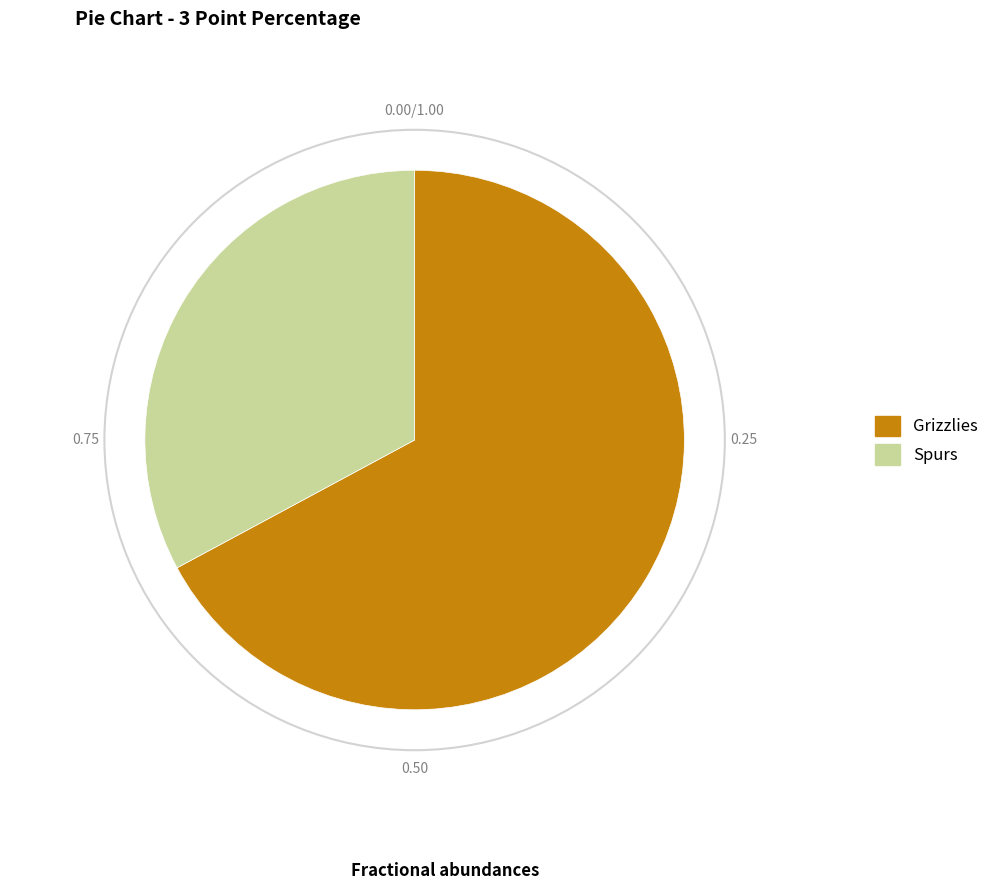

What is the smallest slice in the pie chart?

Spurs